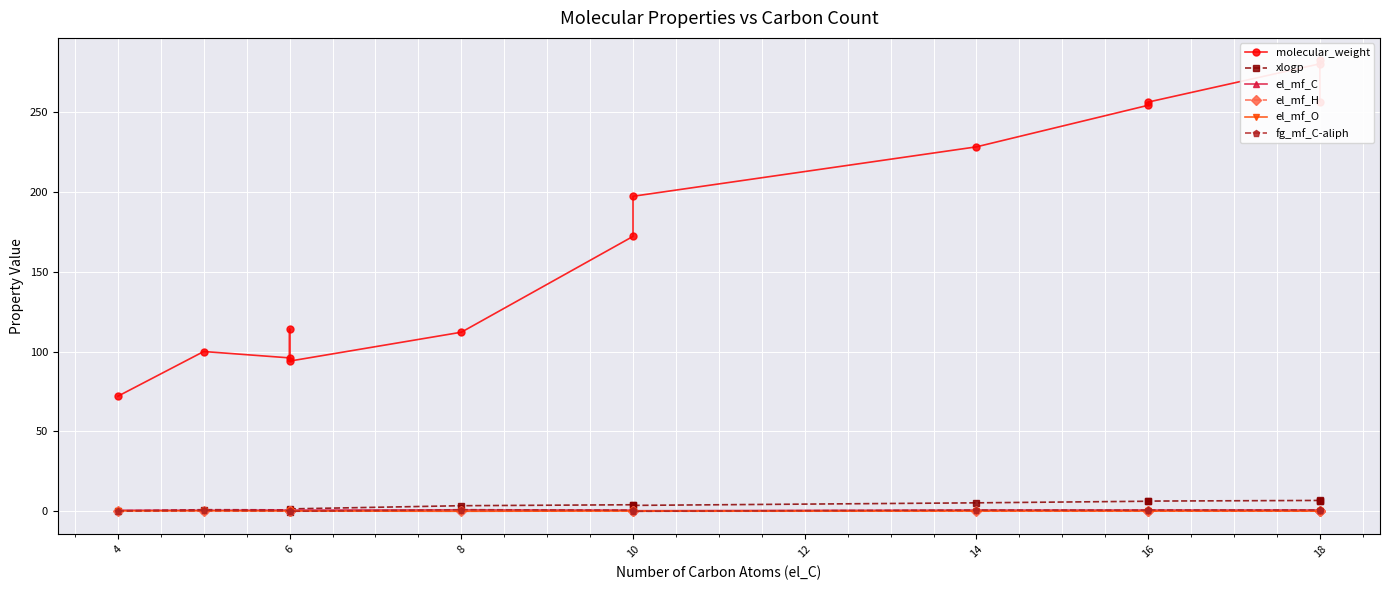

The xlogp series shows 4.1 at 10. True or false?

True